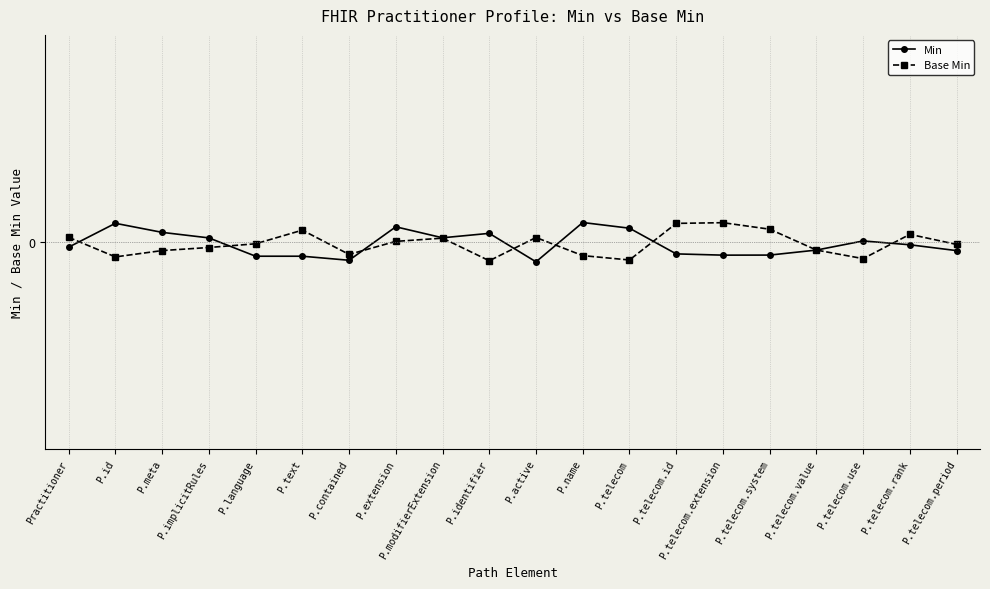

Is it true that Base Min equals -0.0 at P.telecom?

True